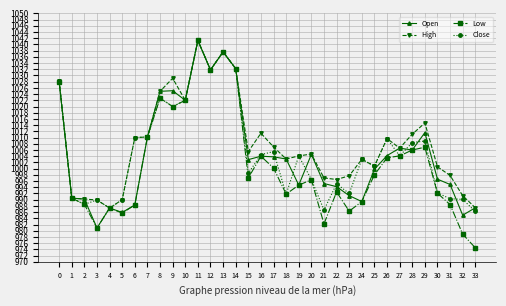

What value does the Open series have at 29?

1011.6